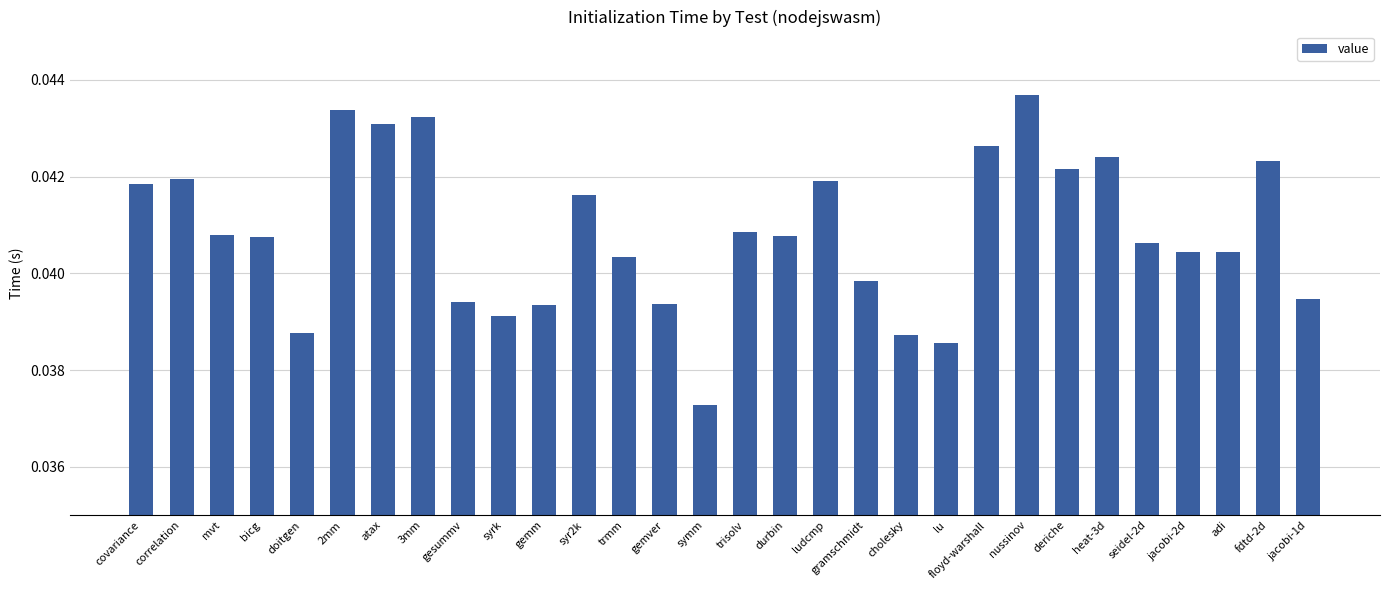

How many bars are there in total?

30